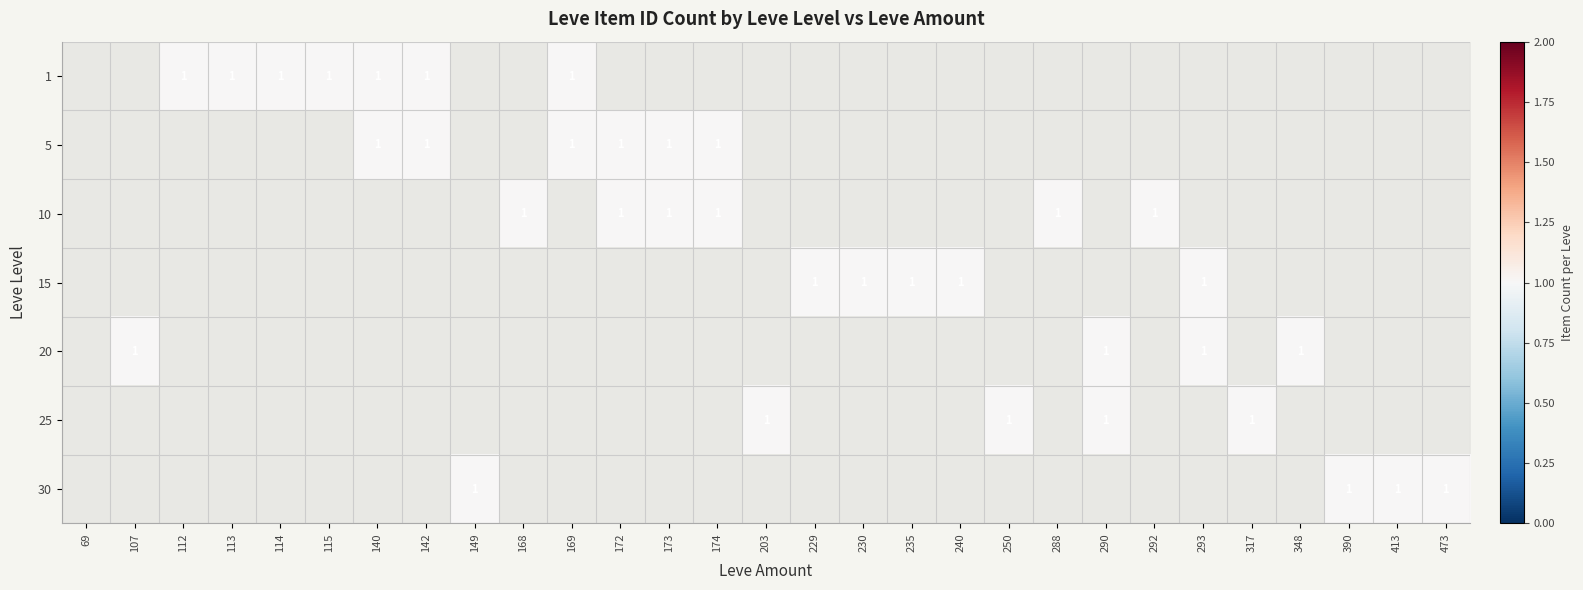

List the series in order of their peak value, lowest first.

1, 5, 10, 15, 20, 25, 30